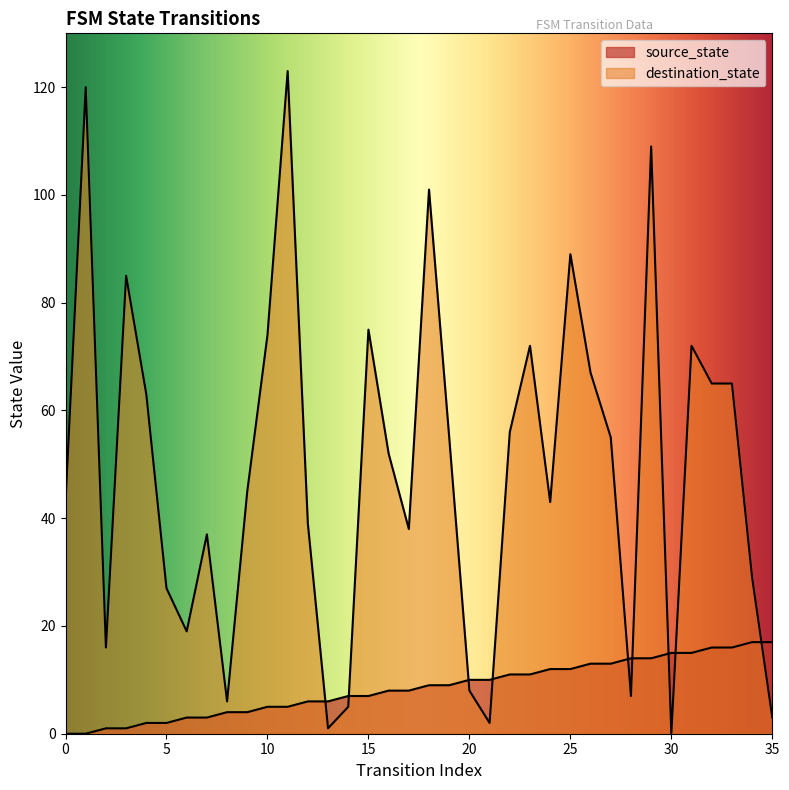

At which category is the sum across all series the highest?

11